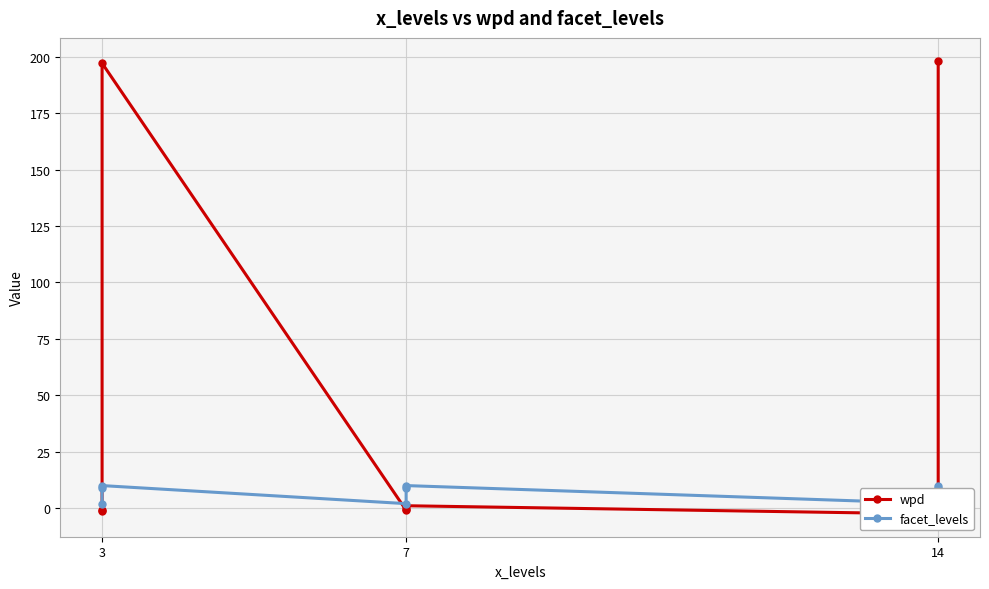

How many distinct data groups are displayed?

2